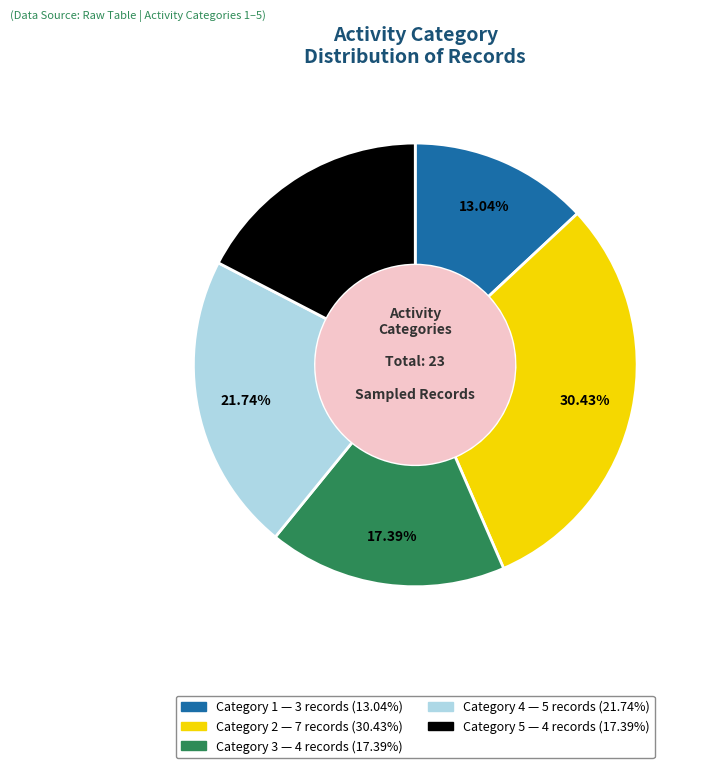

Is there a majority slice in this chart?

No